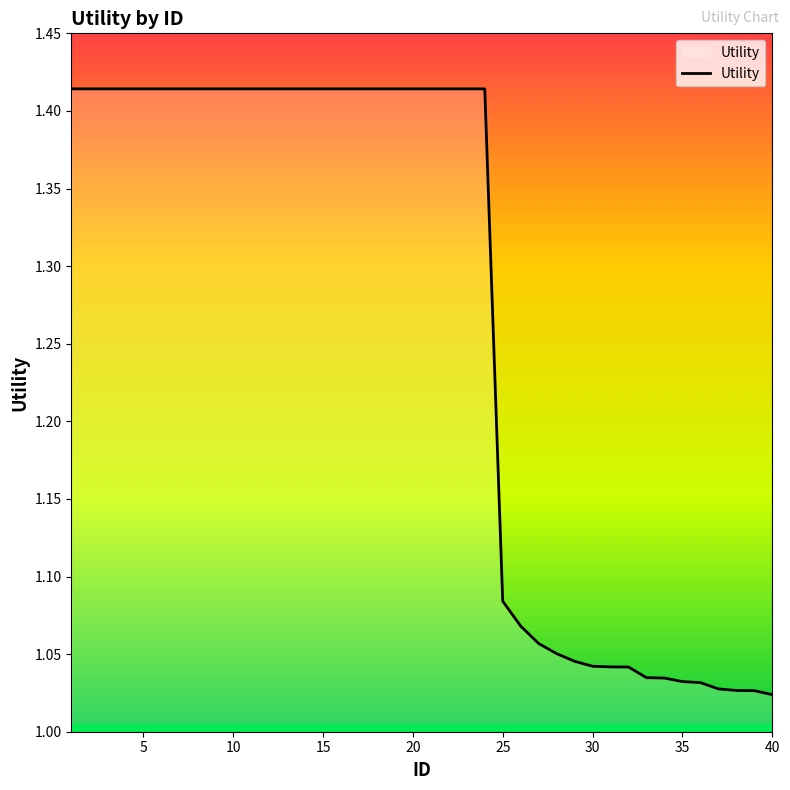

What is the difference between the maximum and minimum values?

0.4